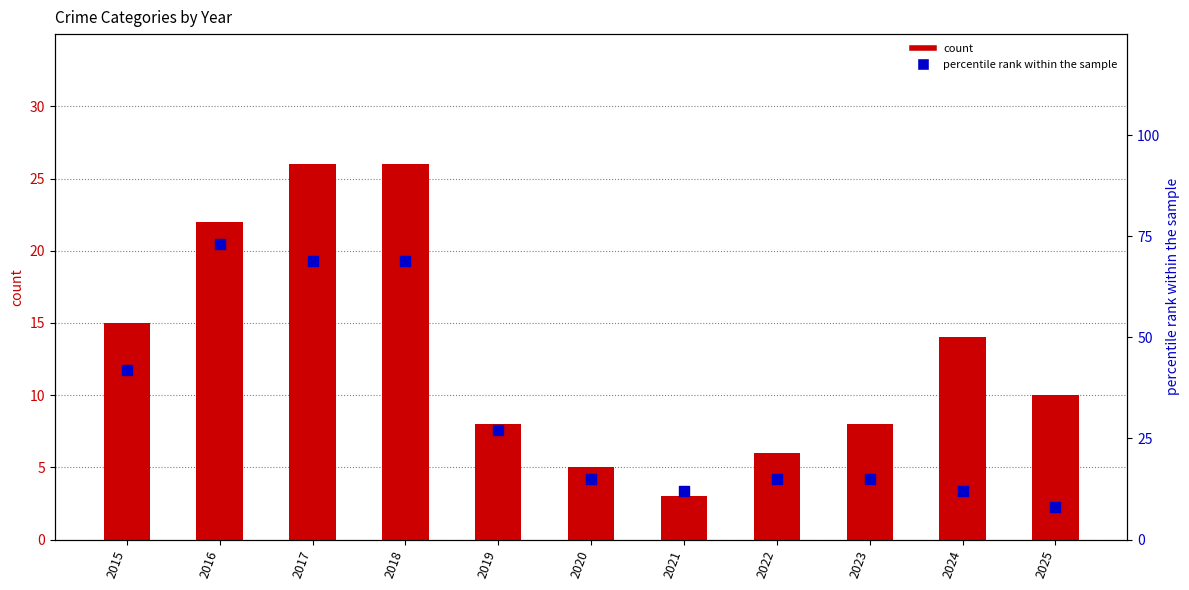

Which series has the largest total across all categories?

percentile rank within the sample